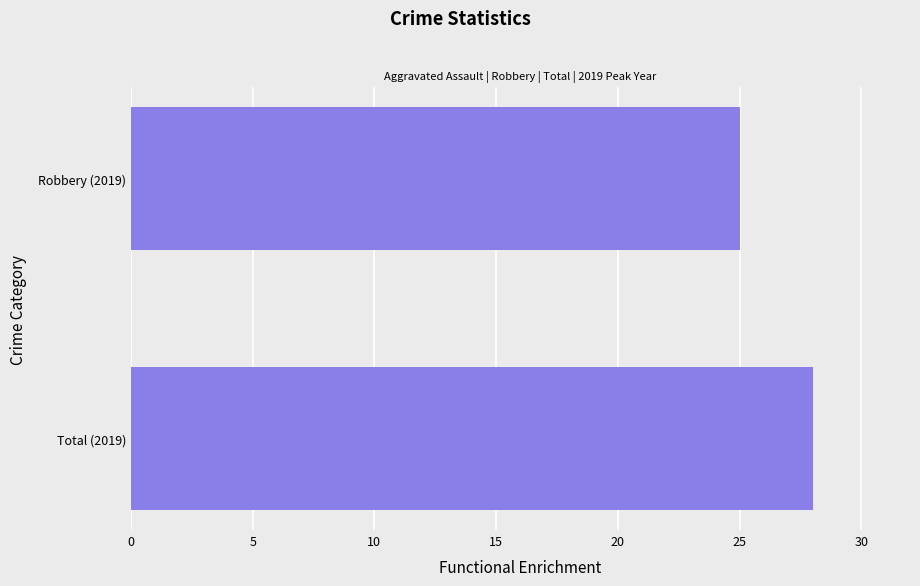

Reading bottom to top, extract all data points from this chart.

28	25